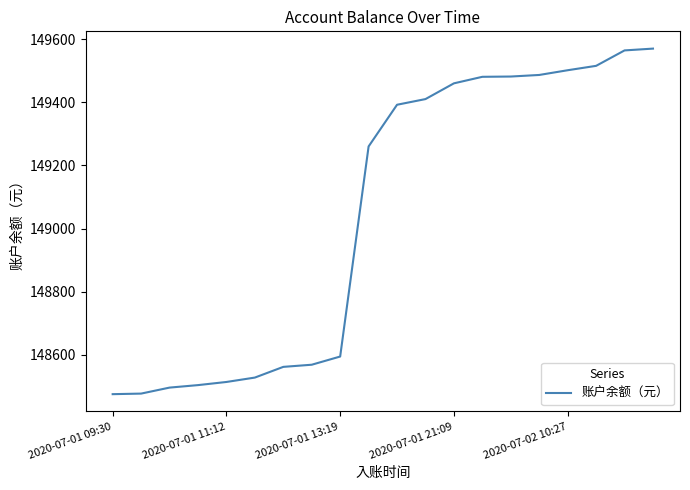

What is the difference between the maximum and minimum values?

1095.2